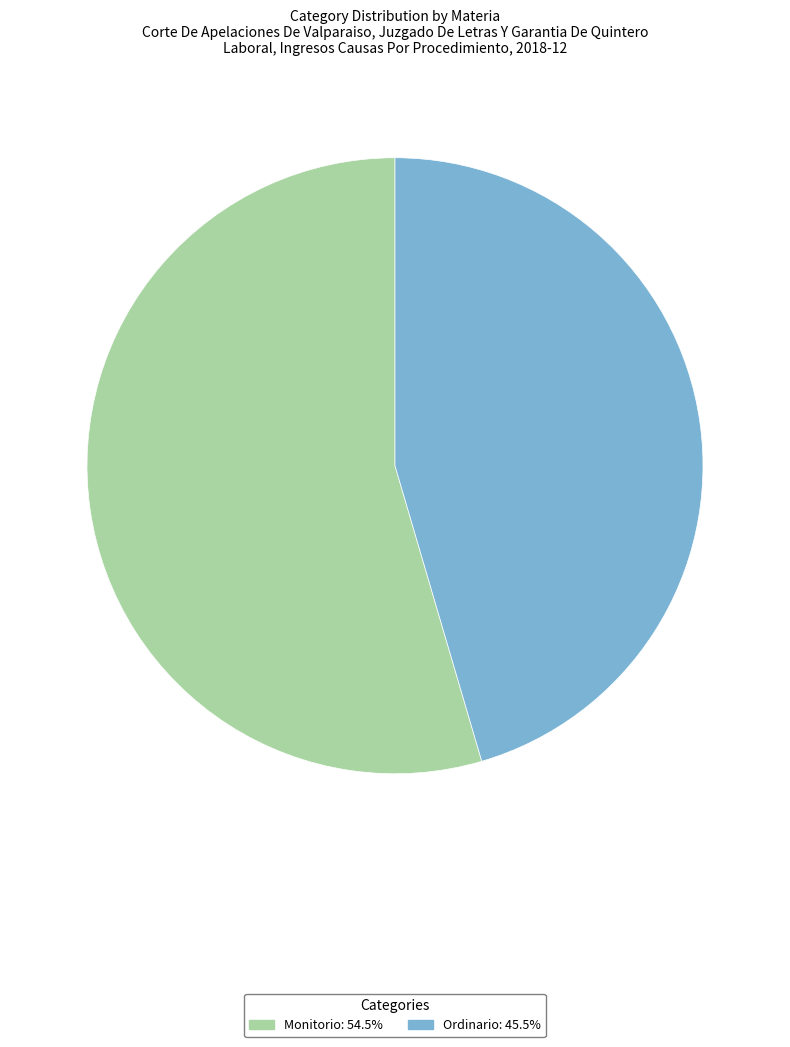

Rank the categories by value from lowest to highest.

Ordinario, Monitorio